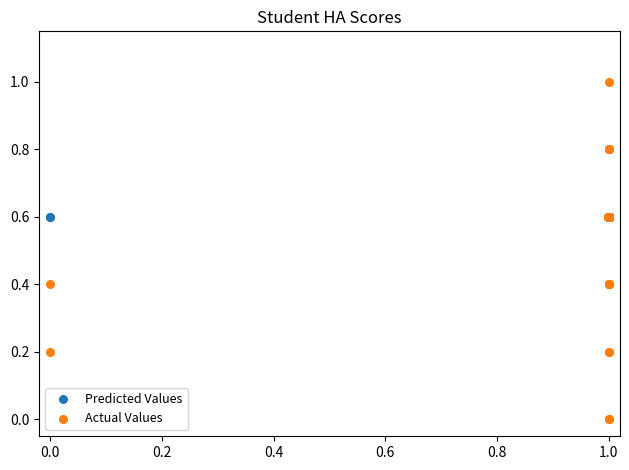

What are all the series names shown in the legend?

Predicted Values, Actual Values